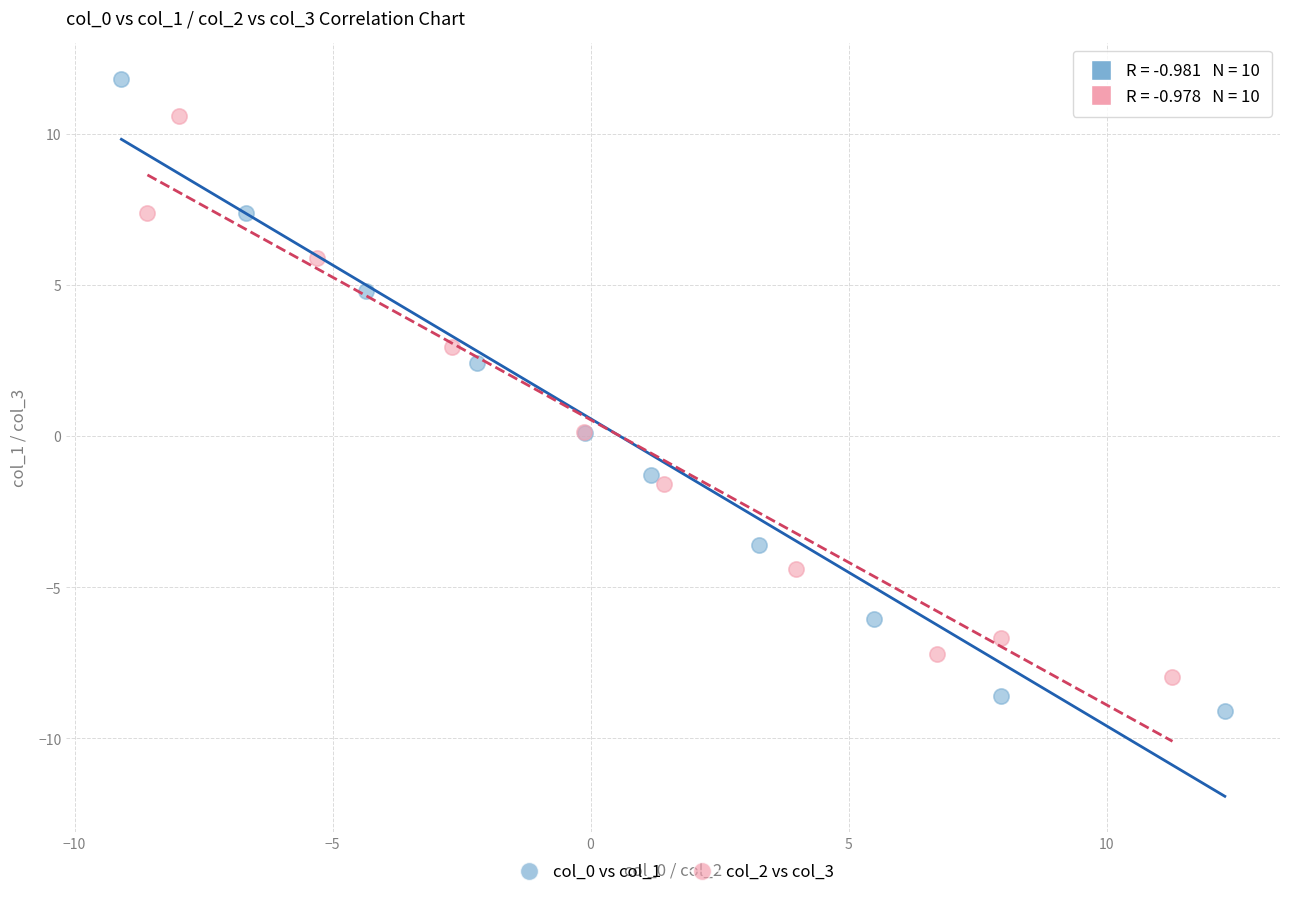

What are all the series names shown in the legend?

col_0 vs col_1, col_2 vs col_3